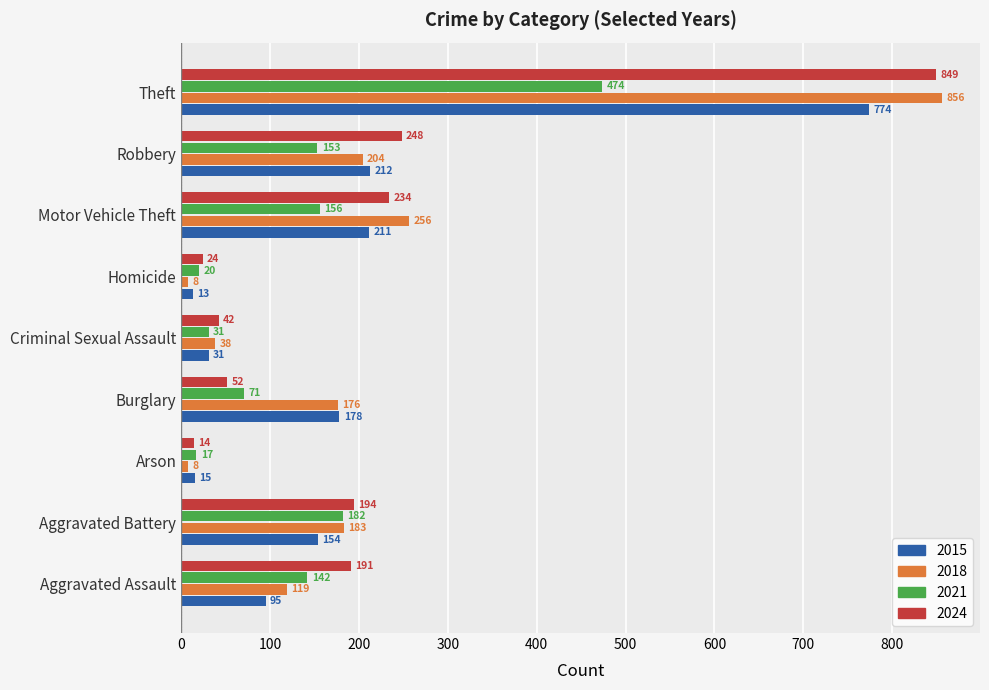

Rank the series by their maximum value, from highest to lowest.

2018, 2024, 2015, 2021